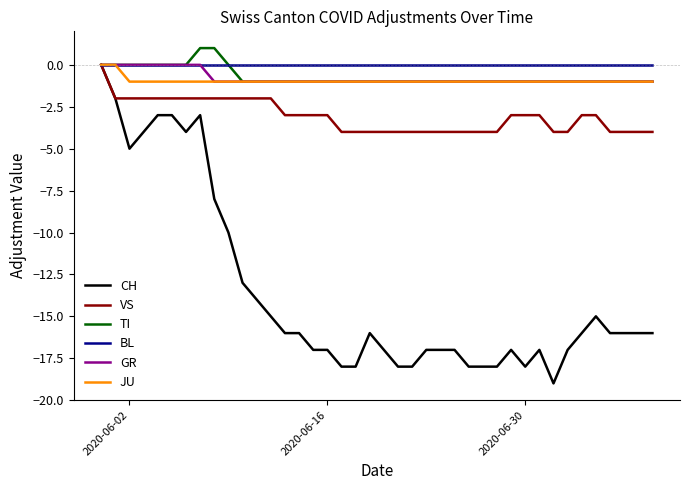

Which series has the largest range (max minus min)?

CH